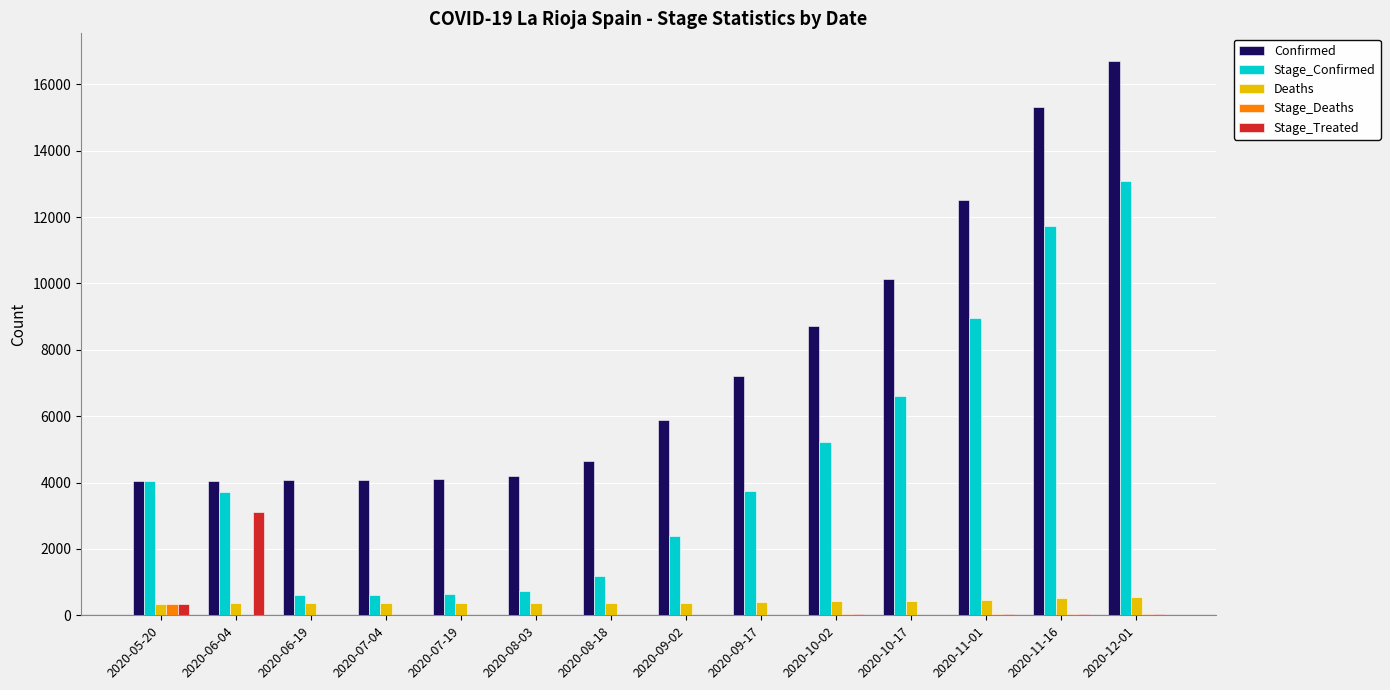

What is the difference between the Stage_Treated values at 2020-07-04 and 2020-10-17?

14